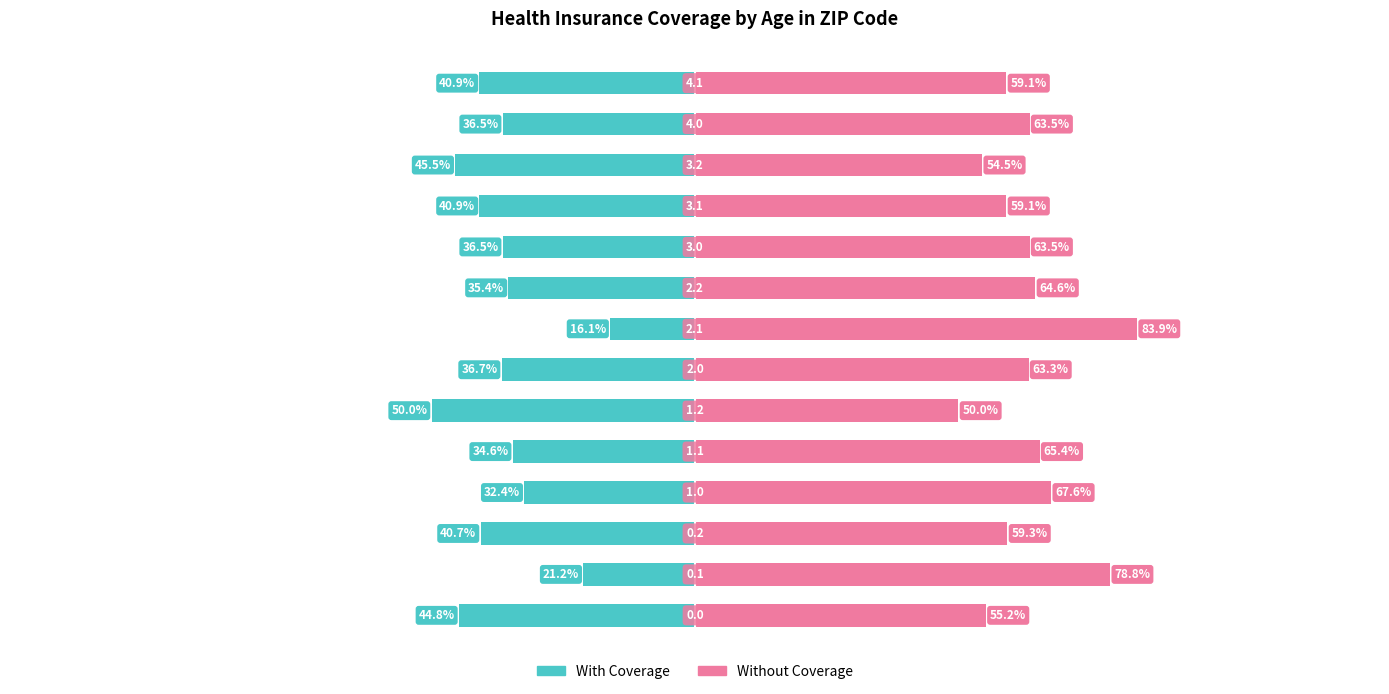

Rank the series at 9 from lowest to highest value.

With Coverage, Without Coverage